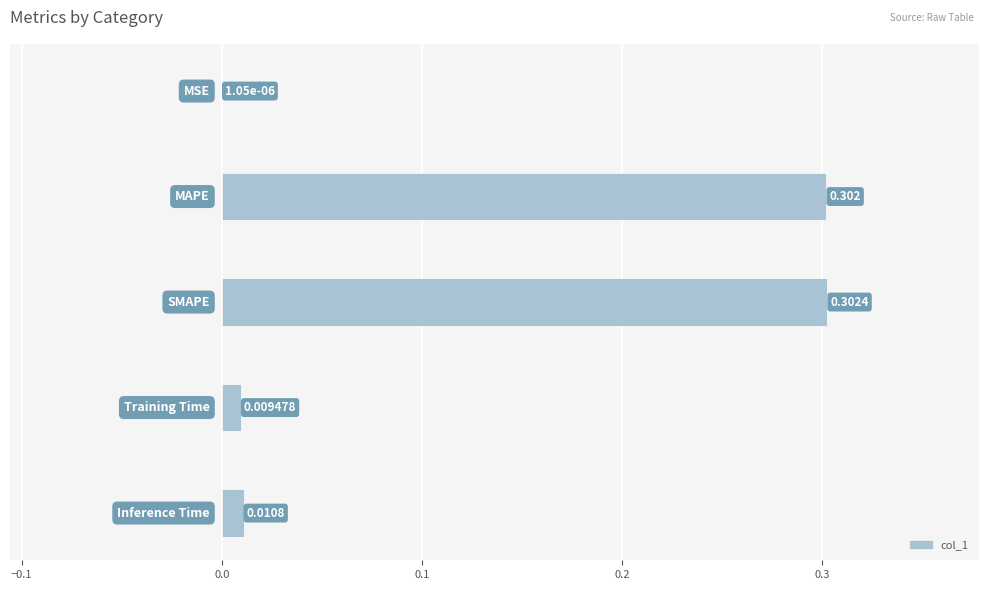

Are the bars horizontal?

Yes